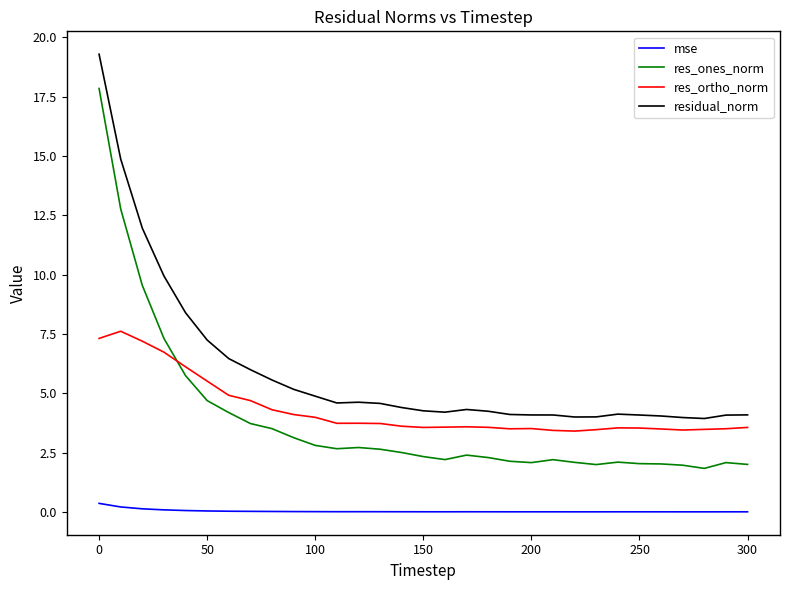

Rank the series by their maximum value, from lowest to highest.

mse, res_ortho_norm, res_ones_norm, residual_norm